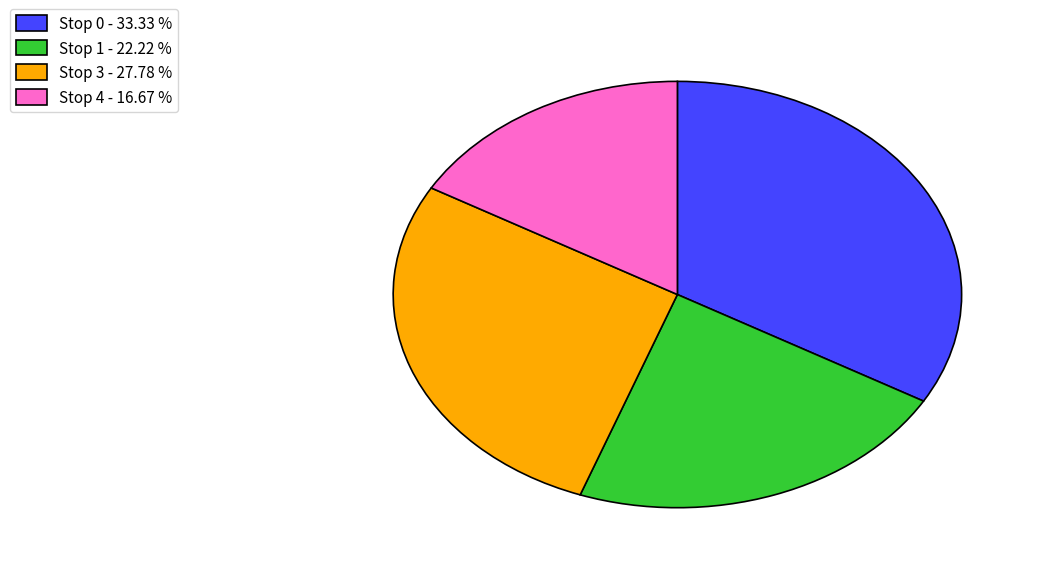

Rank the categories by value from highest to lowest.

Stop 0, Stop 3, Stop 1, Stop 4